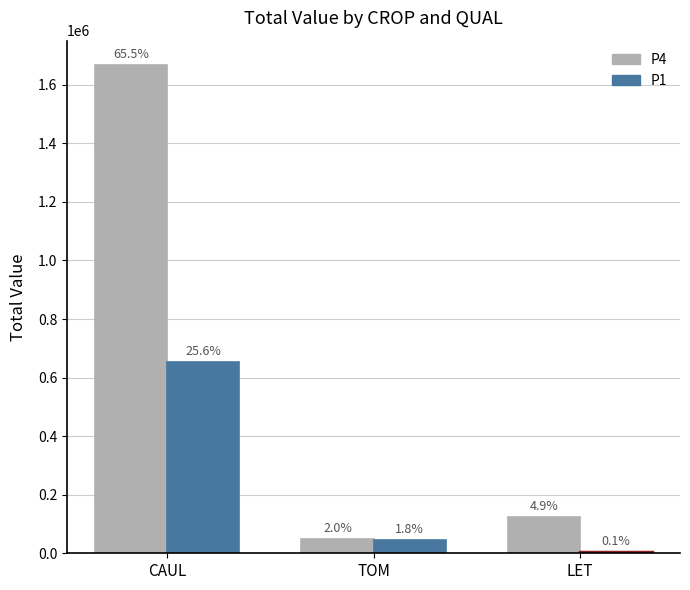

What is the label of the 1st bar from the right?

LET